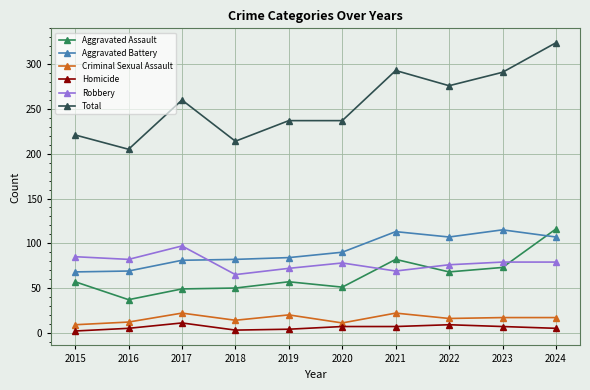

What are all the series names shown in the legend?

Aggravated Assault, Aggravated Battery, Criminal Sexual Assault, Homicide, Robbery, Total